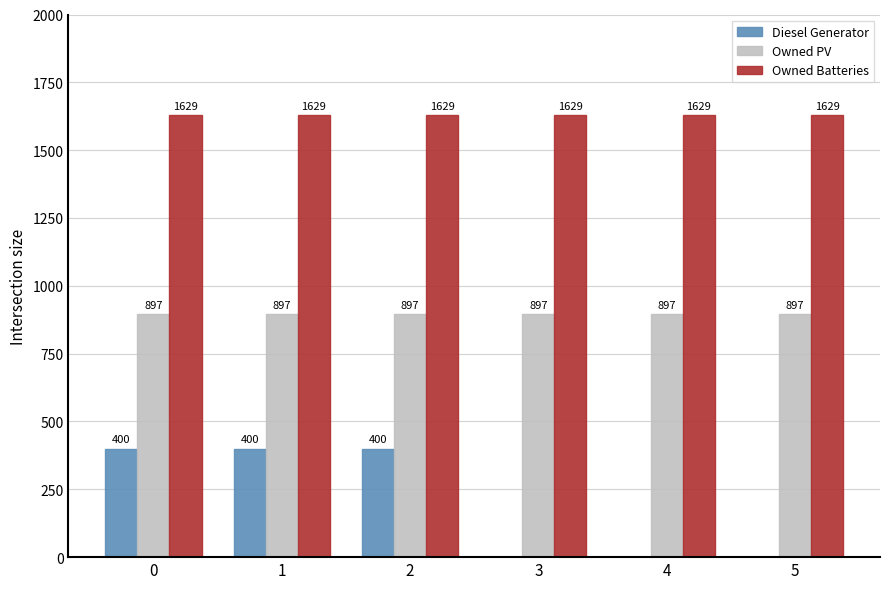

Is it true that Owned Batteries equals 607 at 5?

False